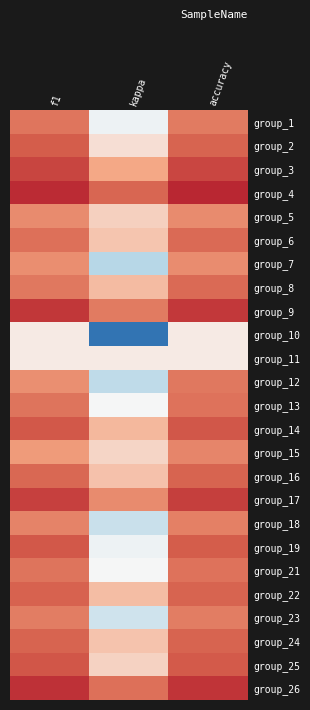

At kappa, list the series in order from smallest to largest.

group_10, group_7, group_12, group_18, group_23, group_1, group_19, group_13, group_21, group_11, group_2, group_15, group_25, group_5, group_6, group_24, group_16, group_22, group_8, group_14, group_3, group_17, group_9, group_26, group_4